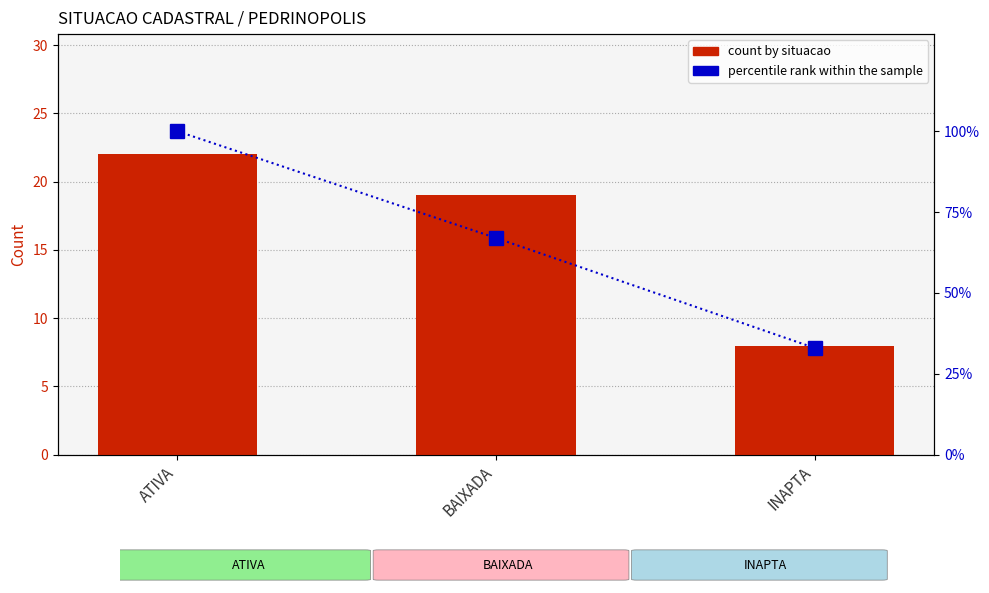

At which label is percentile rank within the sample closest to 66?

BAIXADA